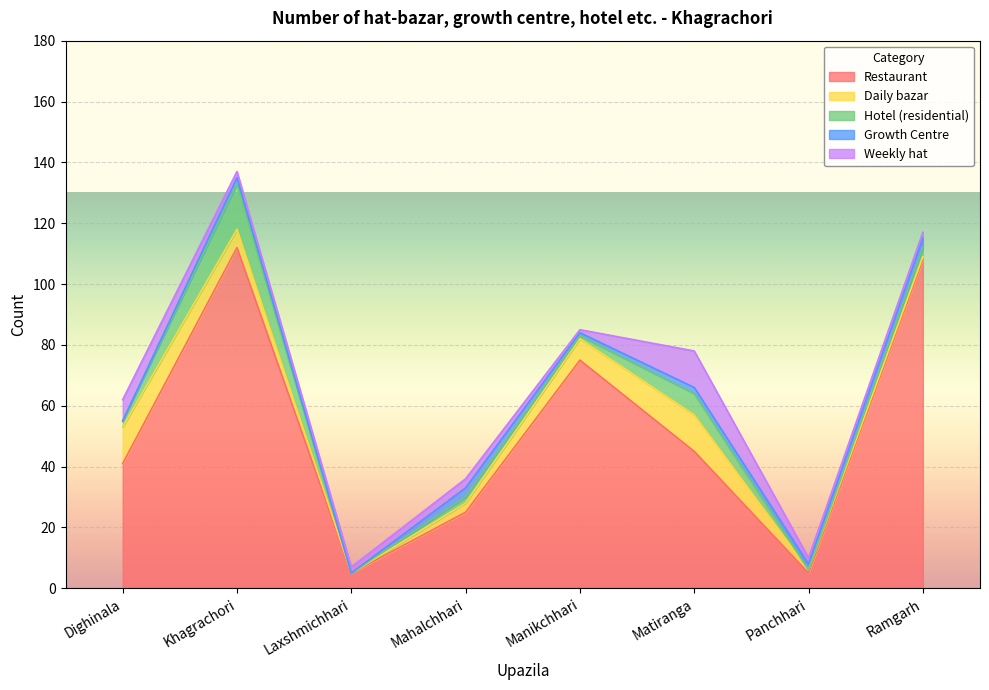

Is the value of Restaurant at Matiranga greater than the value of Growth Centre at Matiranga?

Yes